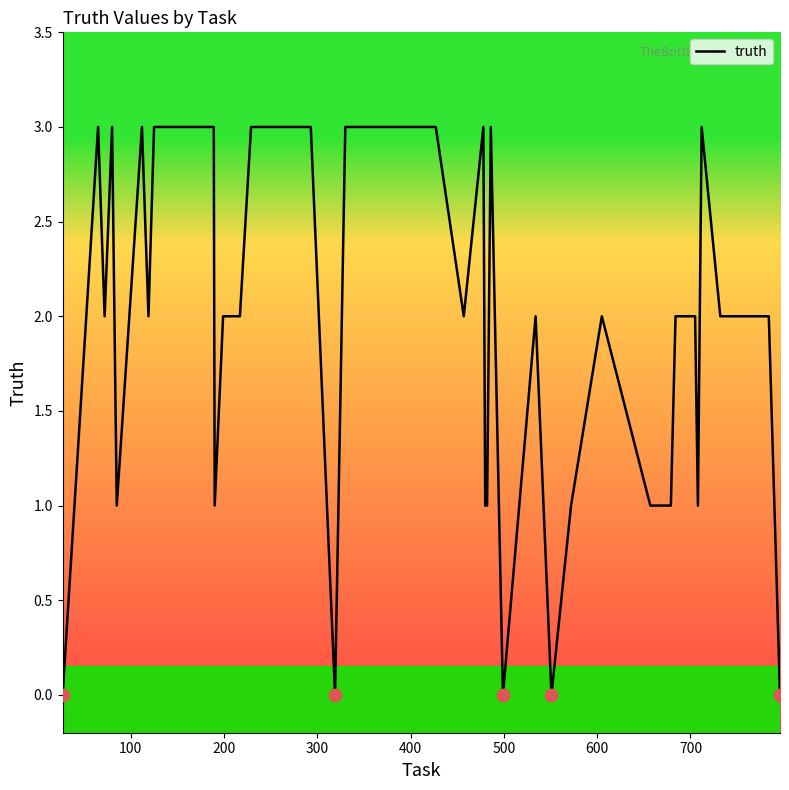

What is the maximum value shown in the chart?

3